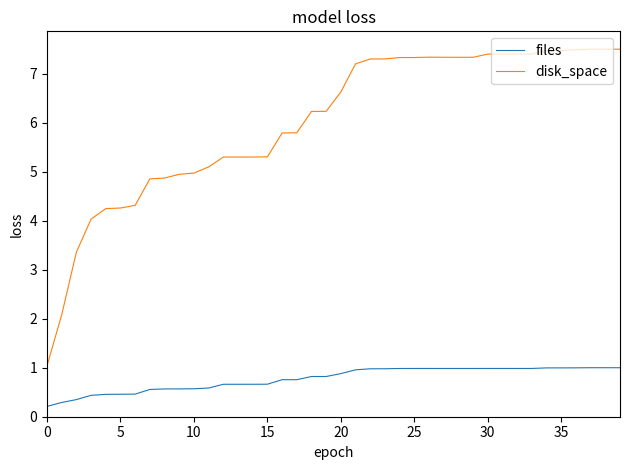

Rank the series by their maximum value, from highest to lowest.

disk_space, files